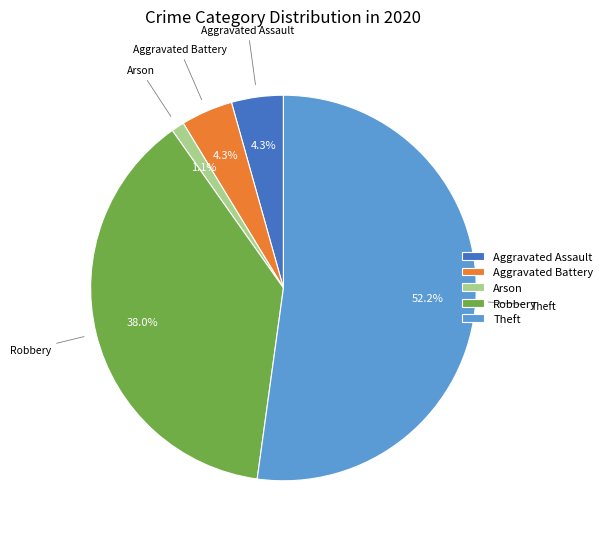

How many segments does this pie chart have?

5